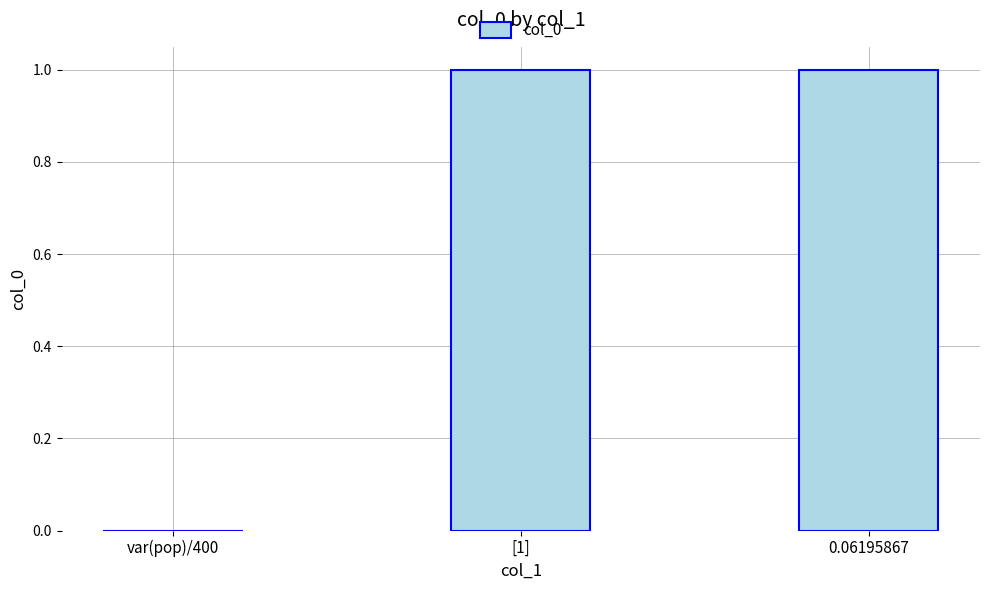

What is the change in value from var(pop)/400 to [1]?

+1